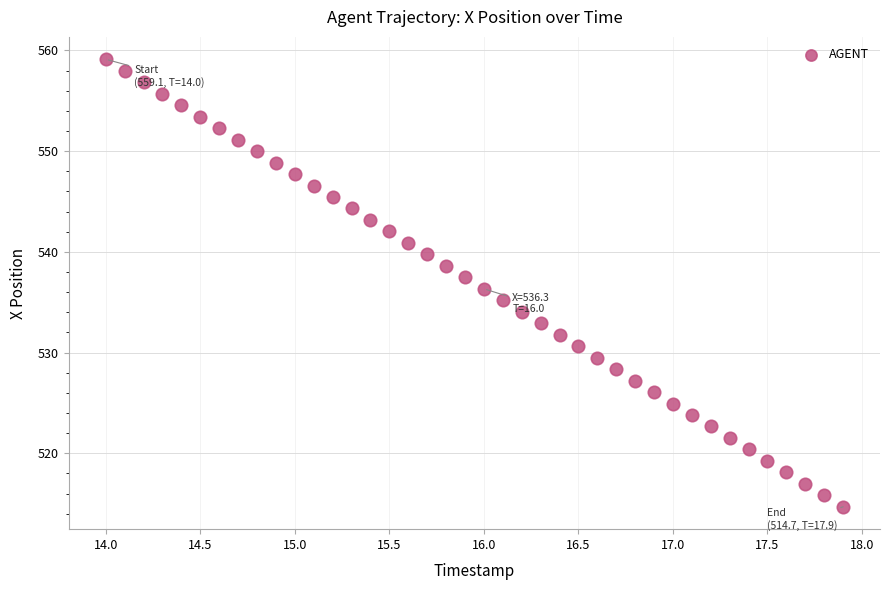

What is the range of X values (max minus min)?

3.9